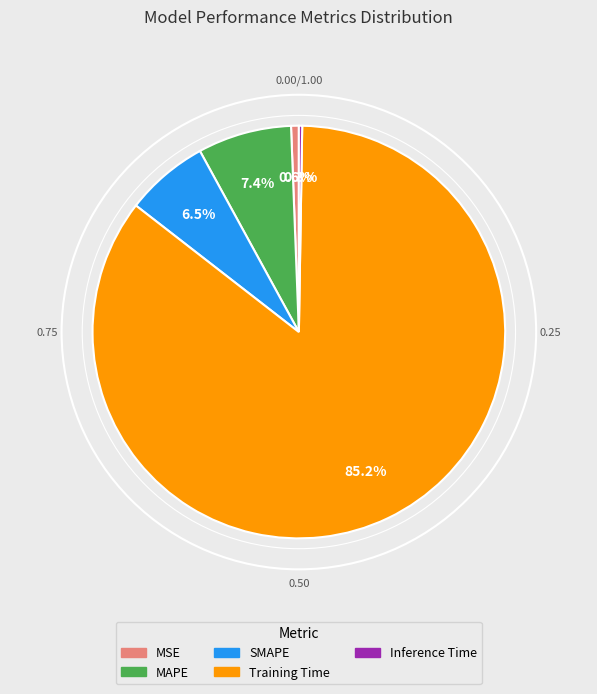

How much of the chart is everything except Training Time?

14.8%